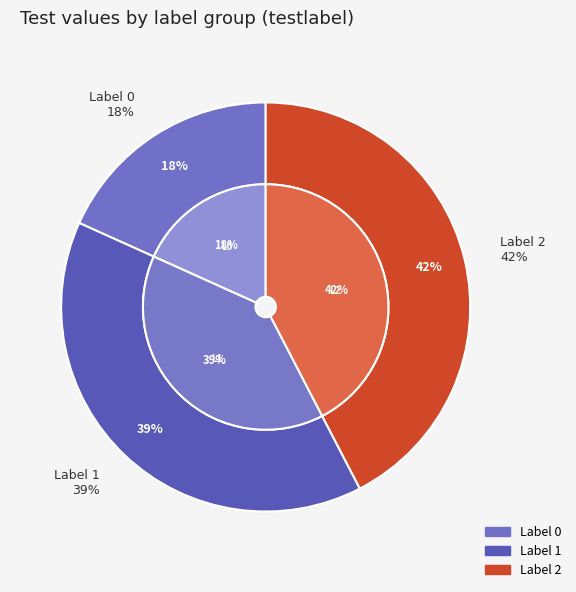

The 2 slice represents 30% of the pie. True or false?

False